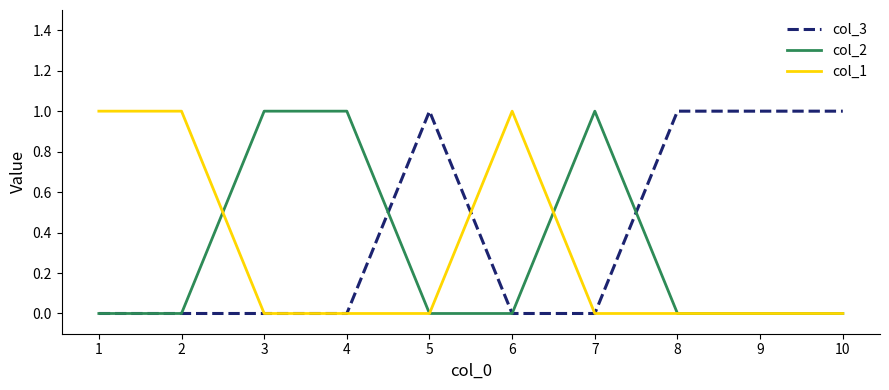

What is the greatest value displayed?

1